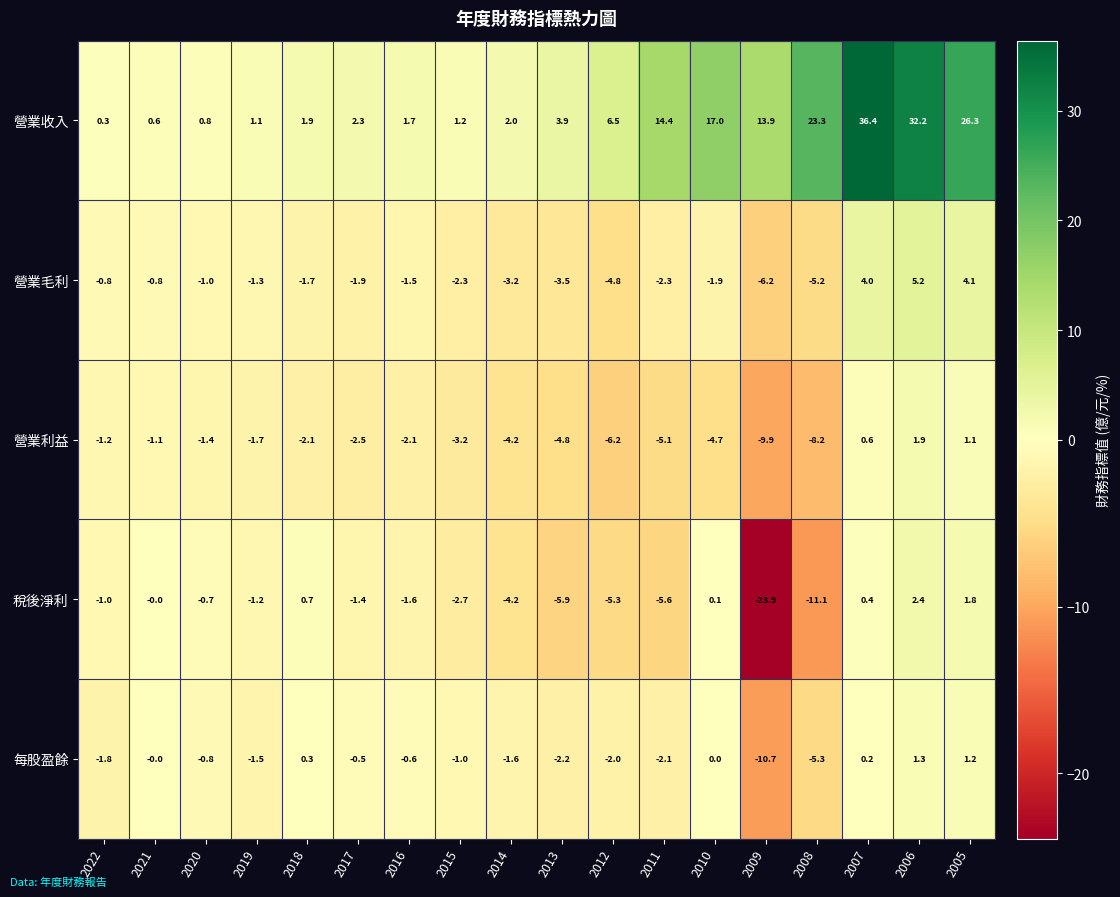

The 每股盈餘 series shows -0.6 at 2016. True or false?

True